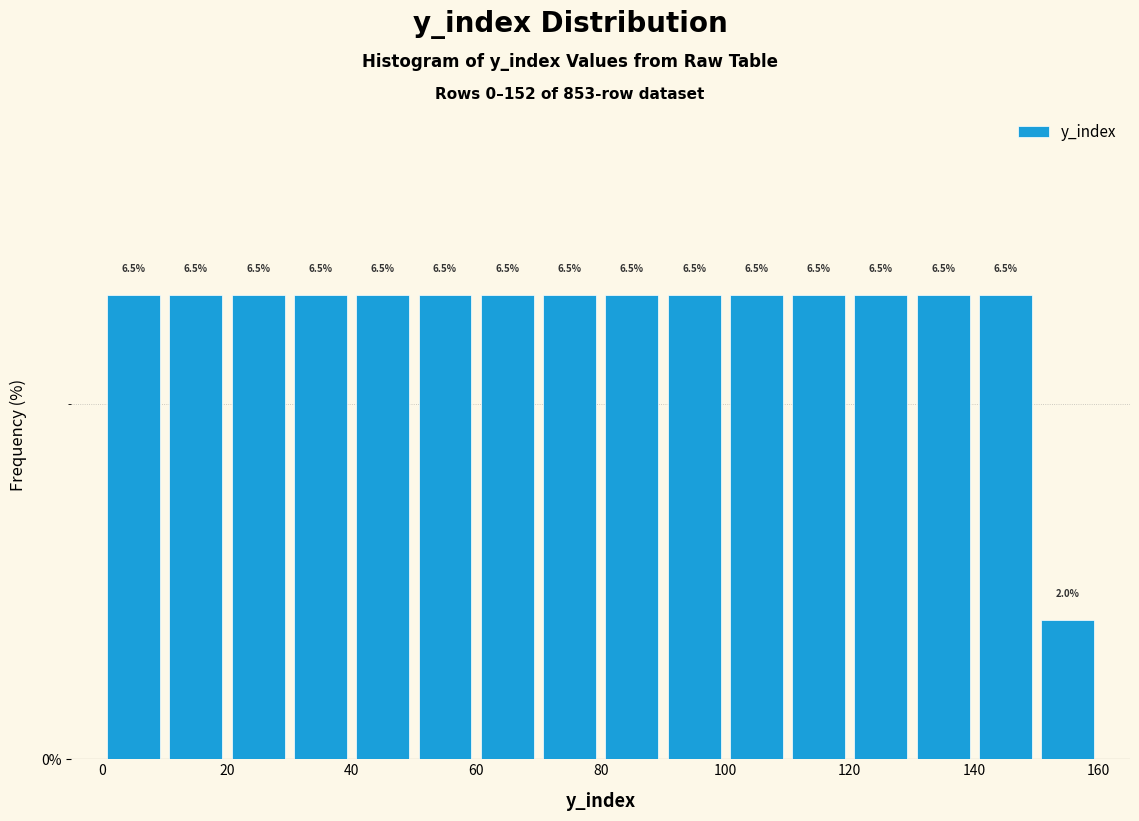

What is the height of the bar covering 40 to 50 on the x-axis?

6.5